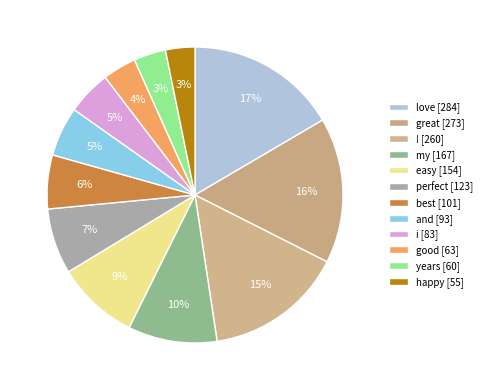

To the nearest percent, what portion does best represent?

6%